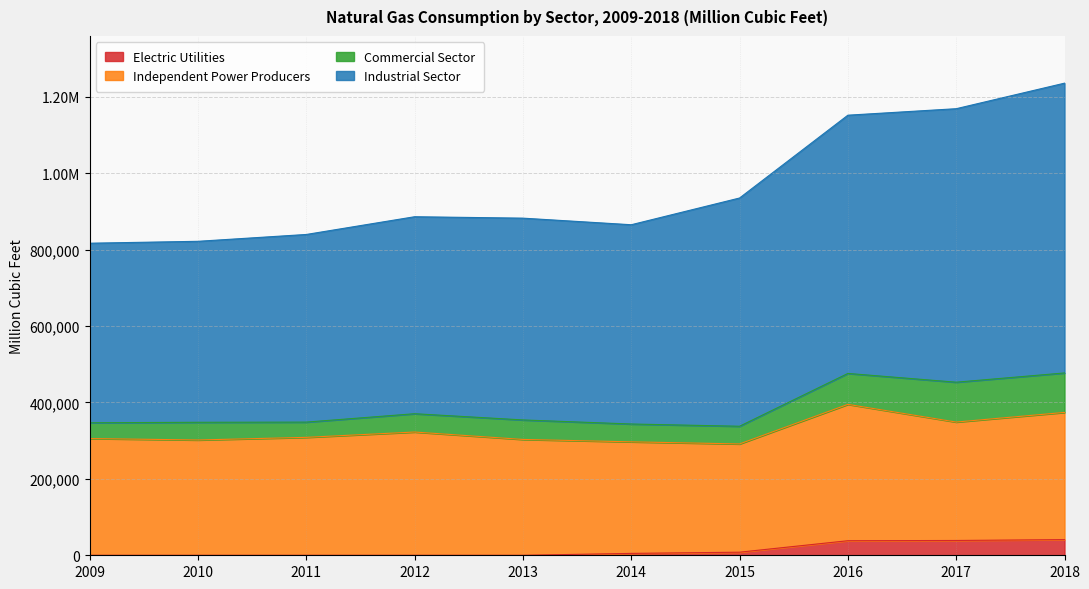

How many values in the Electric Utilities series exceed 4926?

4